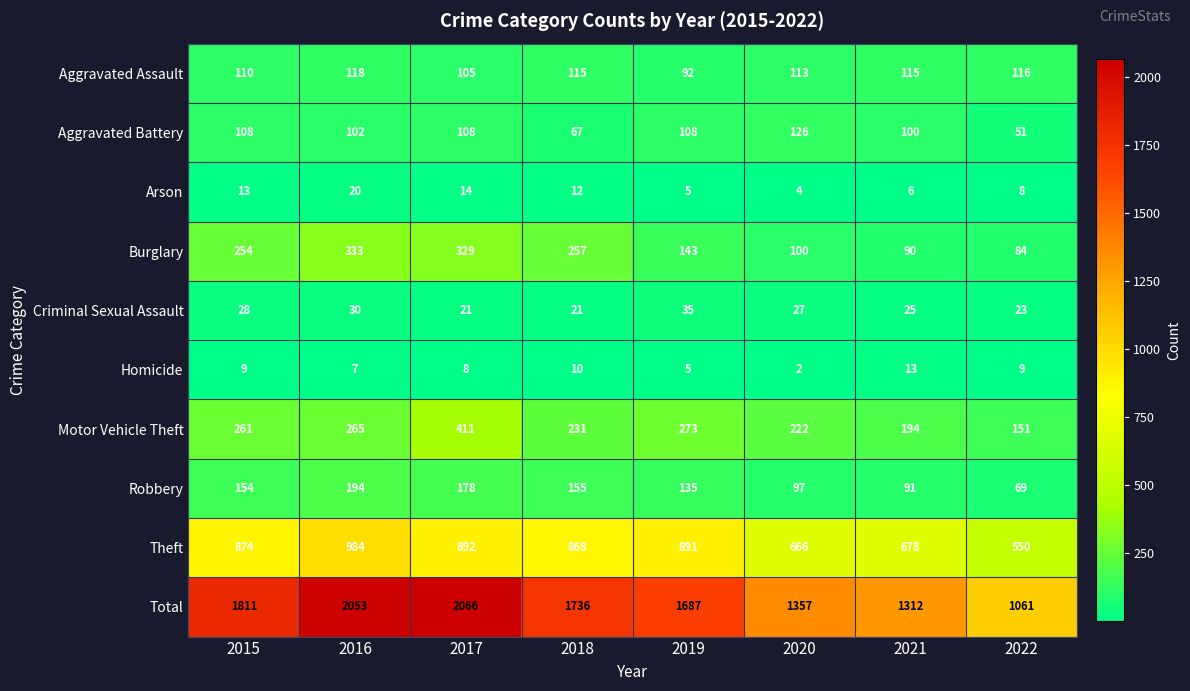

Rank the series by their maximum value, from lowest to highest.

Homicide, Arson, Criminal Sexual Assault, Aggravated Assault, Aggravated Battery, Robbery, Burglary, Motor Vehicle Theft, Theft, Total